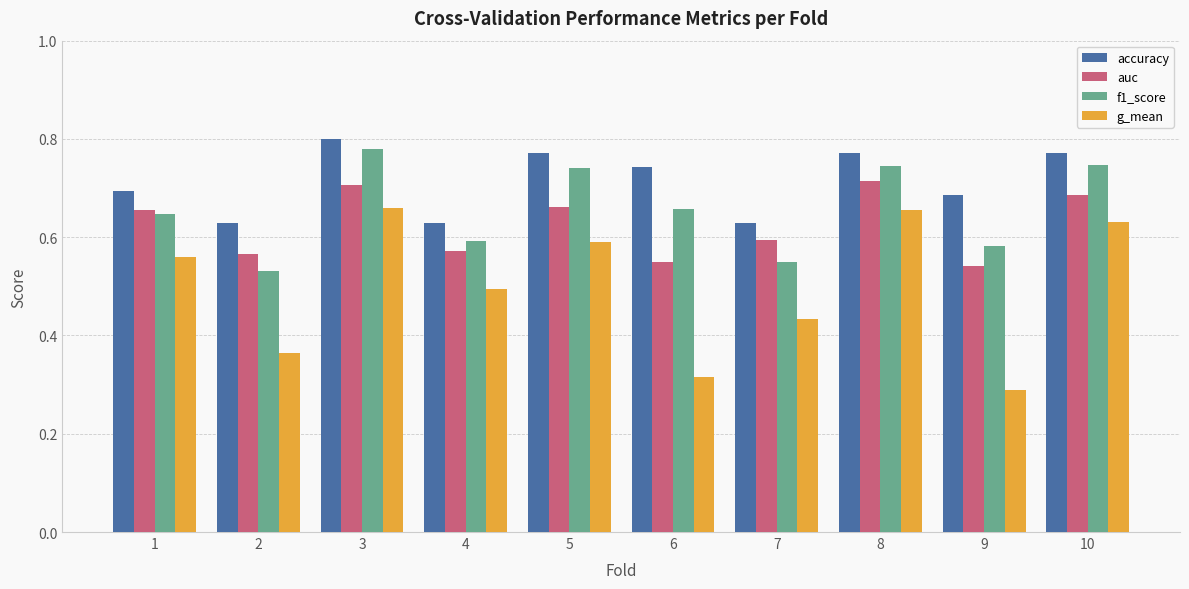

At 9, list the series in order from smallest to largest.

g_mean, auc, f1_score, accuracy